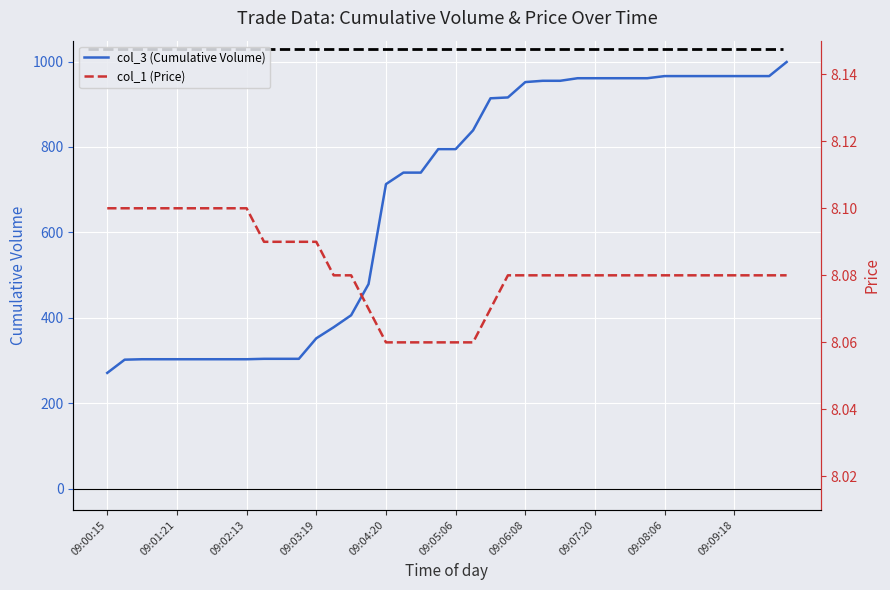

Rank the series by their average value, from highest to lowest.

col_3 (Cumulative Volume), col_1 (Price)